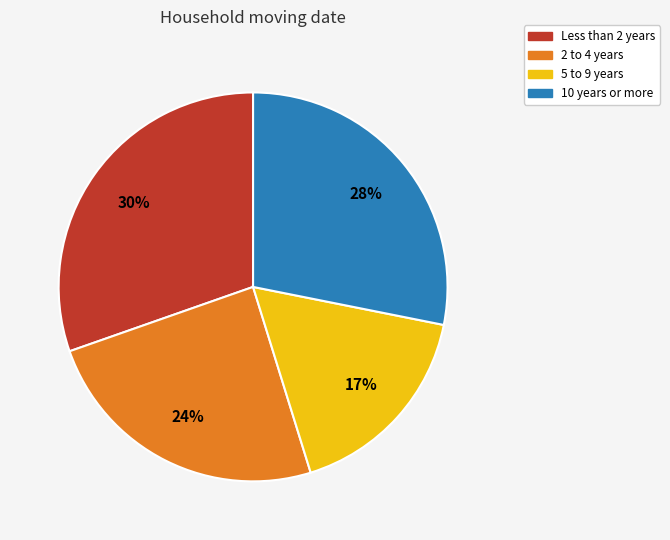

Is there any slice that represents more than half of the pie?

No